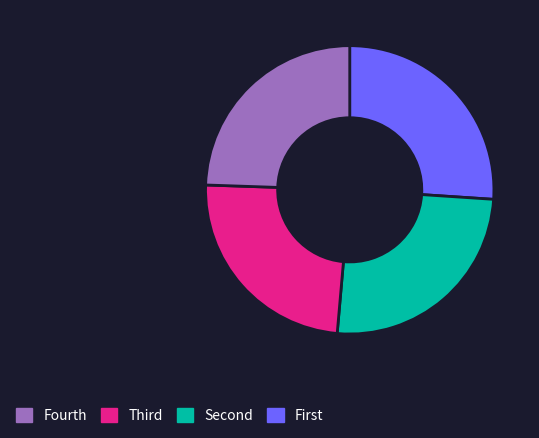

Does any single category account for the majority?

No